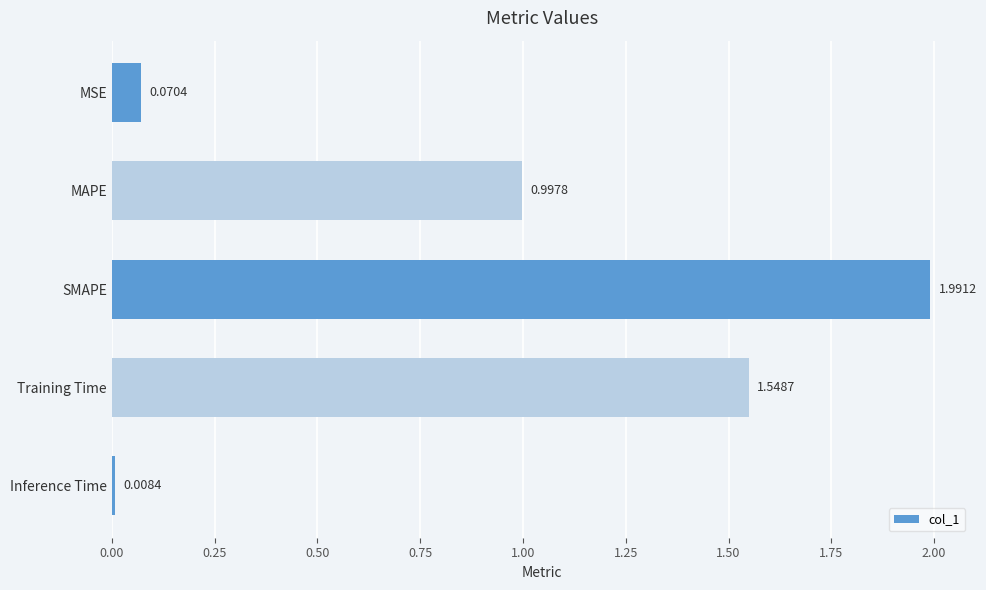

What is the maximum value shown in the chart?

2.0